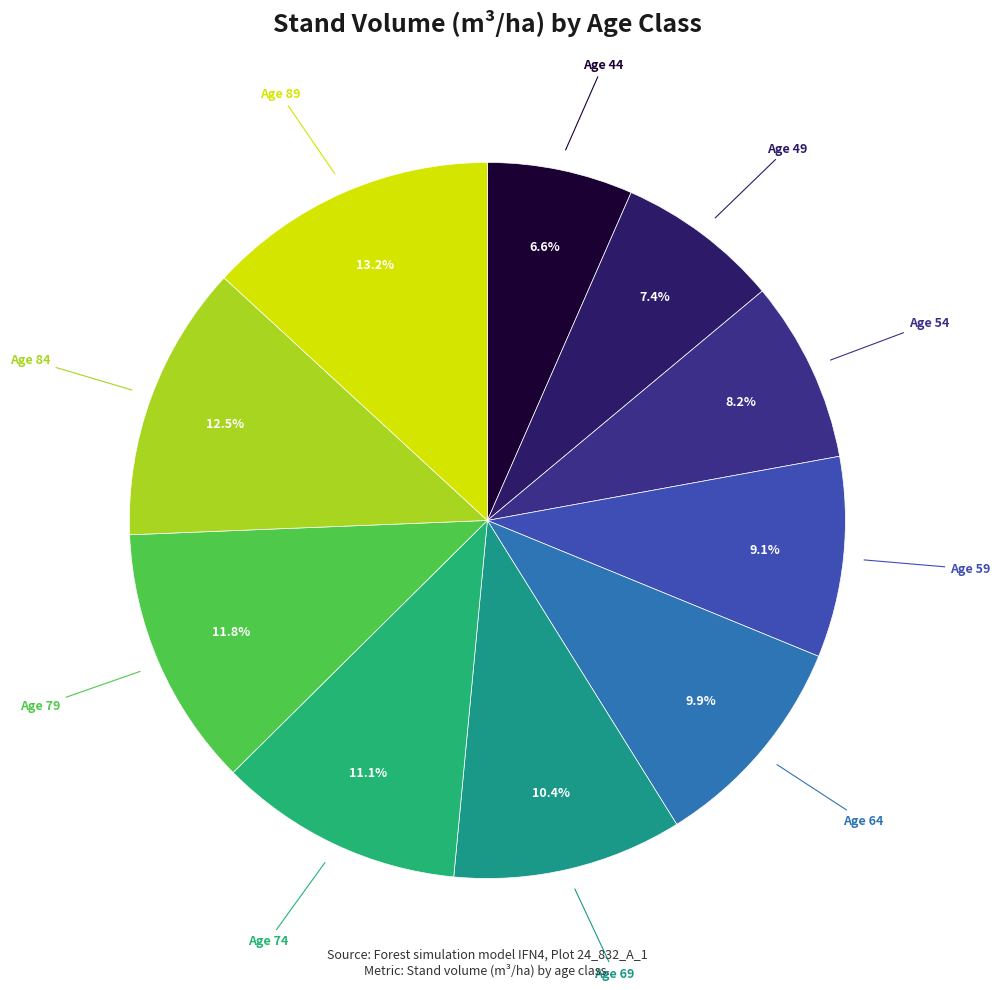

How many slices are in this pie chart?

10